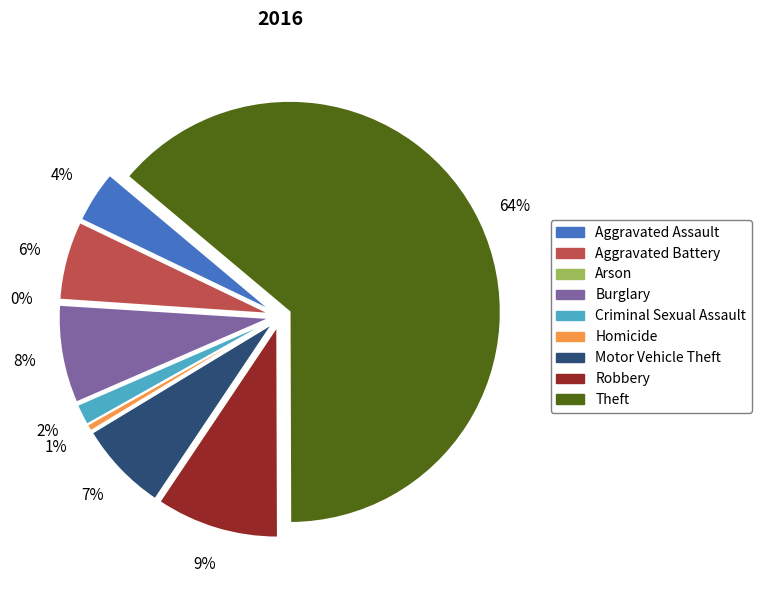

Is there any slice that represents more than half of the pie?

Yes